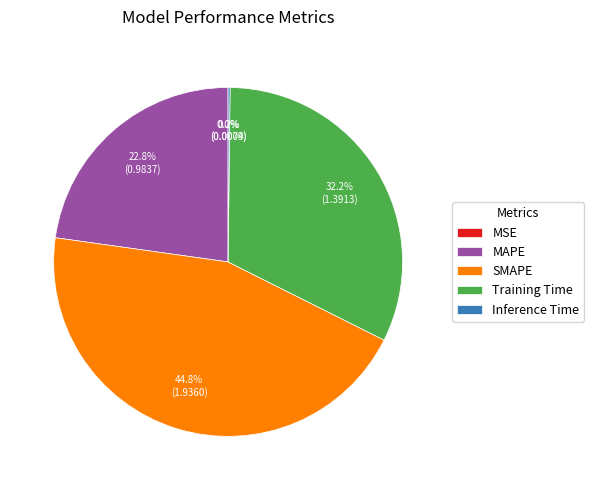

What percentage is the MAPE slice, to the nearest percent?

23%